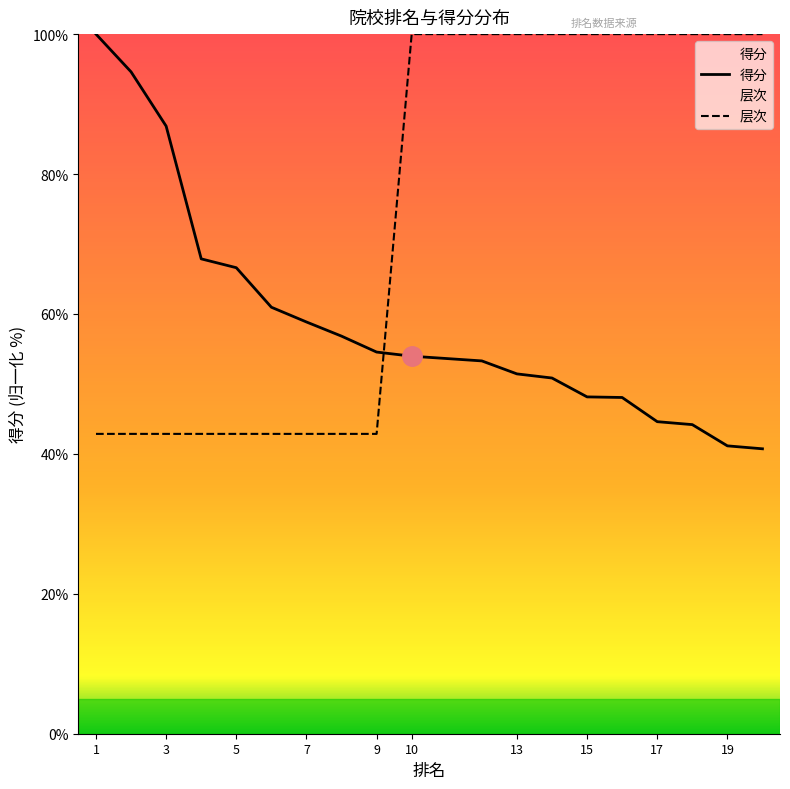

Reading left to right, transcribe all the data shown in this chart.

得分: 100.0	94.6	86.8	67.9	66.6	61.0	58.9	56.8	54.6	54.0	54.0	53.3	51.4	50.8	48.1	48.1	44.6	44.2	41.1	40.7
层次: 42.9	42.9	42.9	42.9	42.9	42.9	42.9	42.9	42.9	100.0	100.0	100.0	100.0	100.0	100.0	100.0	100.0	100.0	100.0	100.0